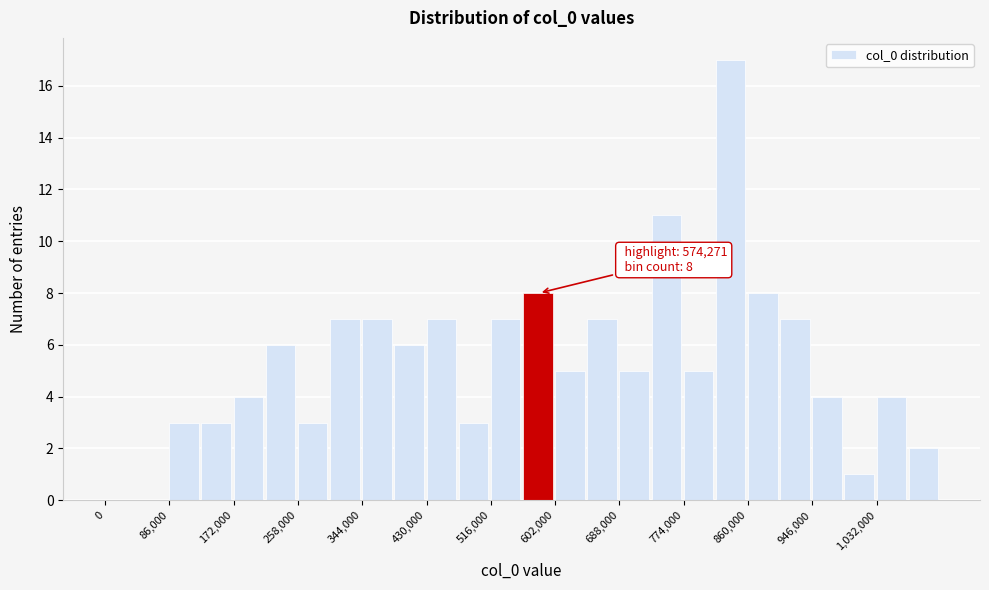

Over which range of the x-axis is the bar tallest?

817000 to 860000